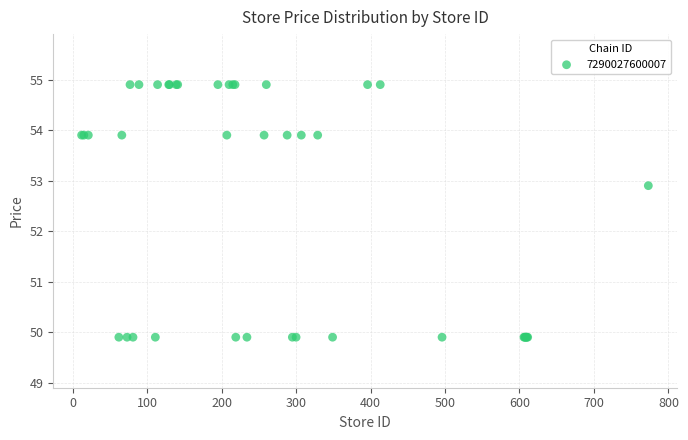

What Y value in the scatter plot is closest to 52?

52.9